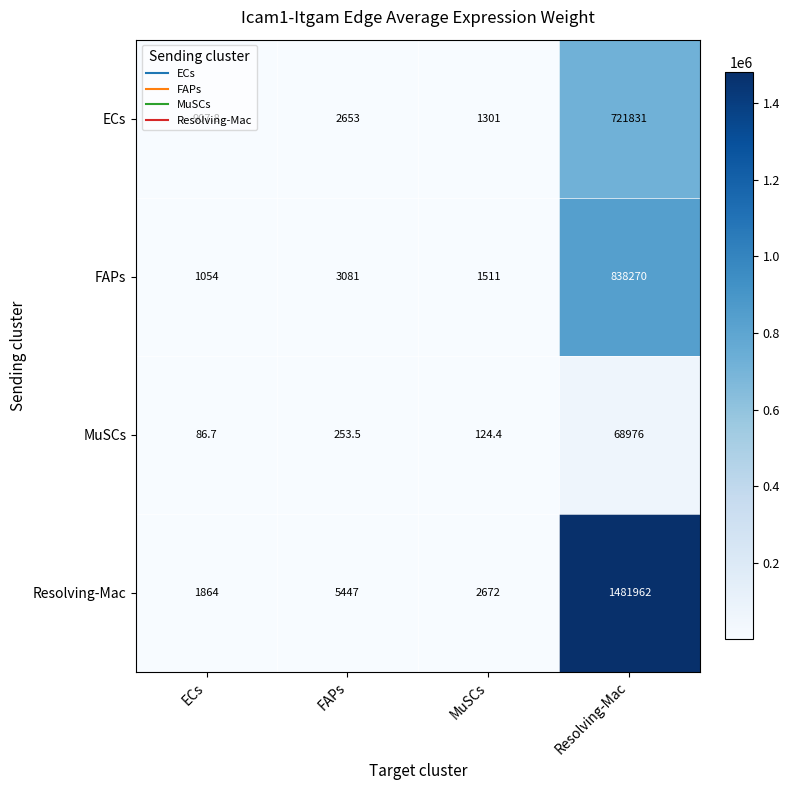

At which label is FAPs closest to 419662?

FAPs